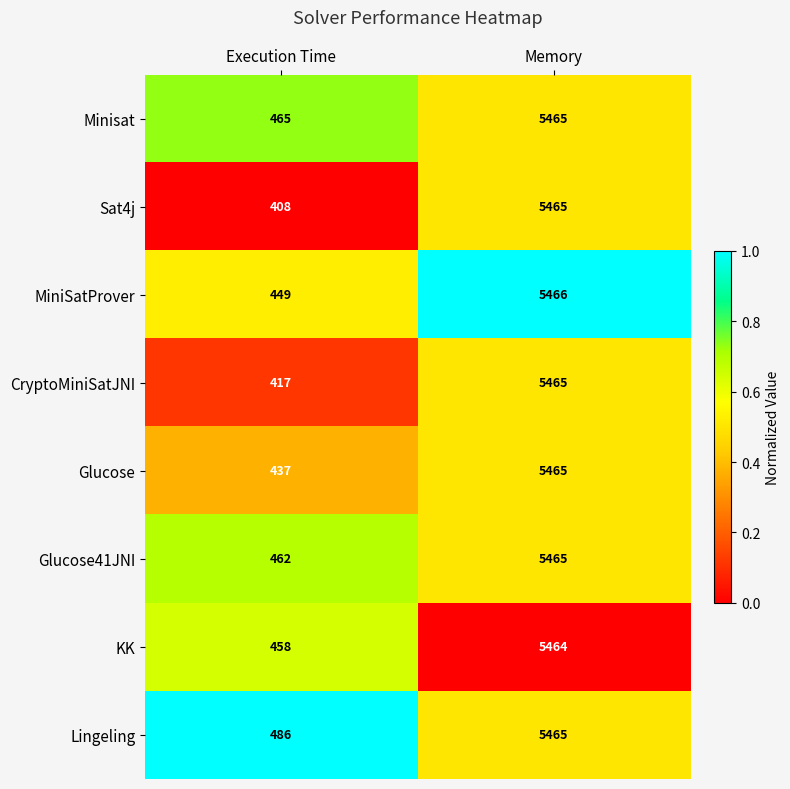

Which label corresponds to the largest value in the chart?

Memory